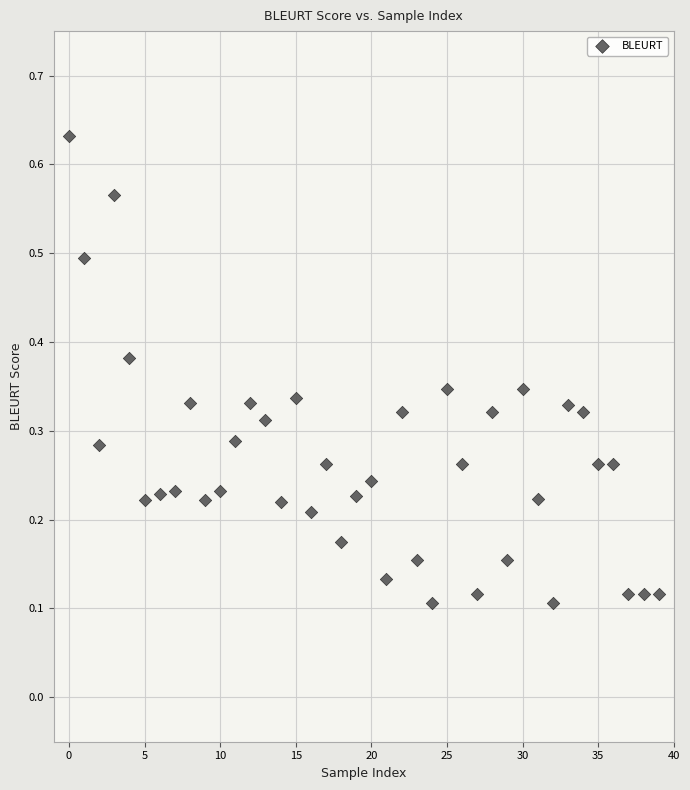

What is the range of Y values (max minus min)?

0.5